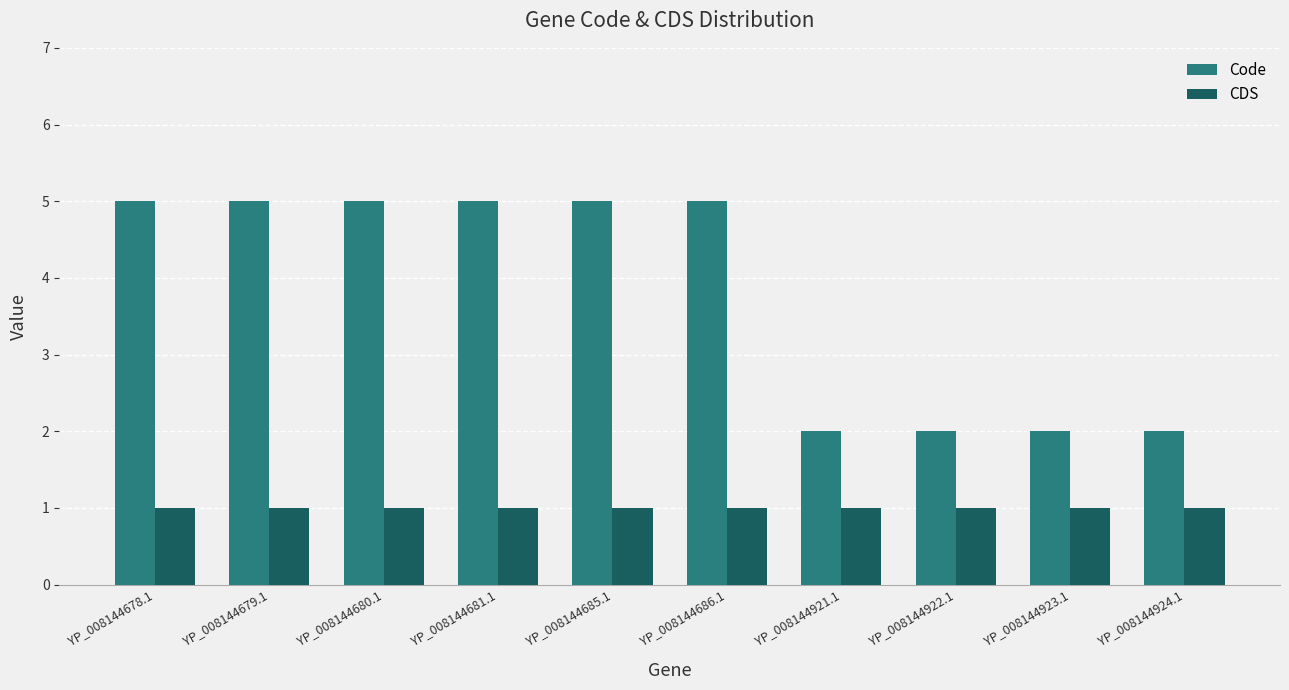

Reading left to right, extract all data points from this chart.

Code: 5	5	5	5	5	5	2	2	2	2
CDS: 1	1	1	1	1	1	1	1	1	1